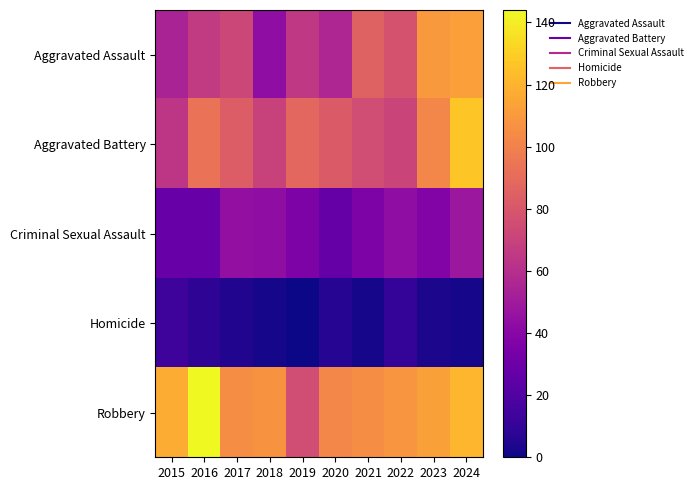

Between 2024 and 2017, which is larger?

2024